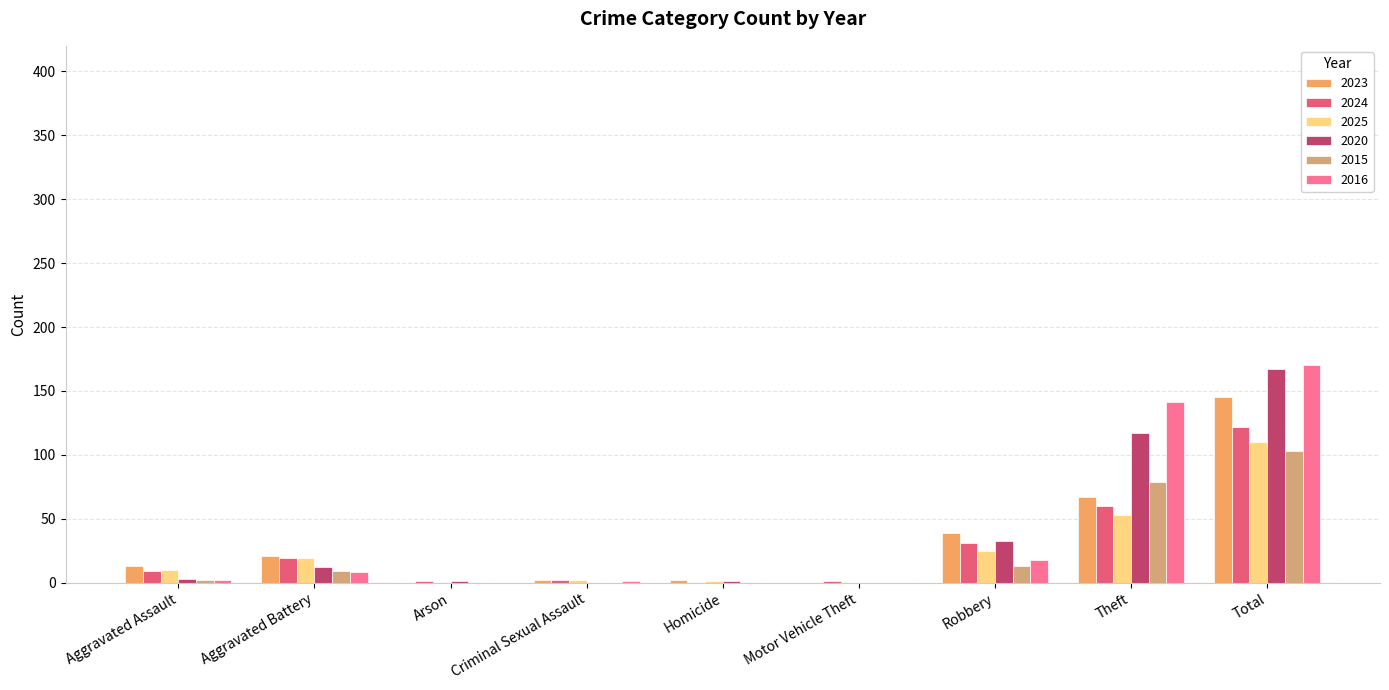

Is the value of 2016 at Total greater than the value of 2015 at Aggravated Battery?

Yes